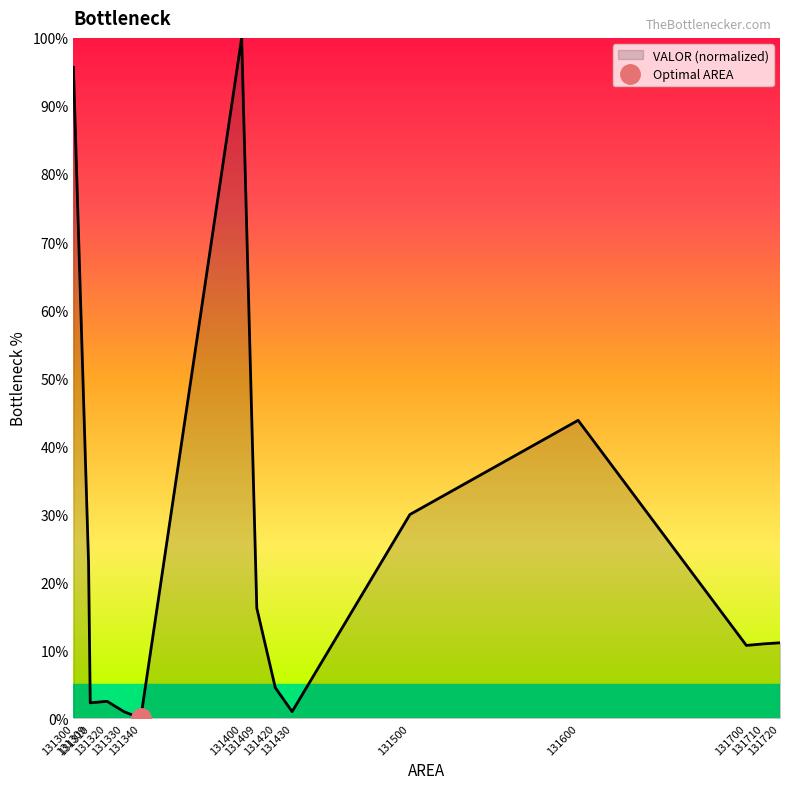

What is the value of the 12th point from the left?

43.8